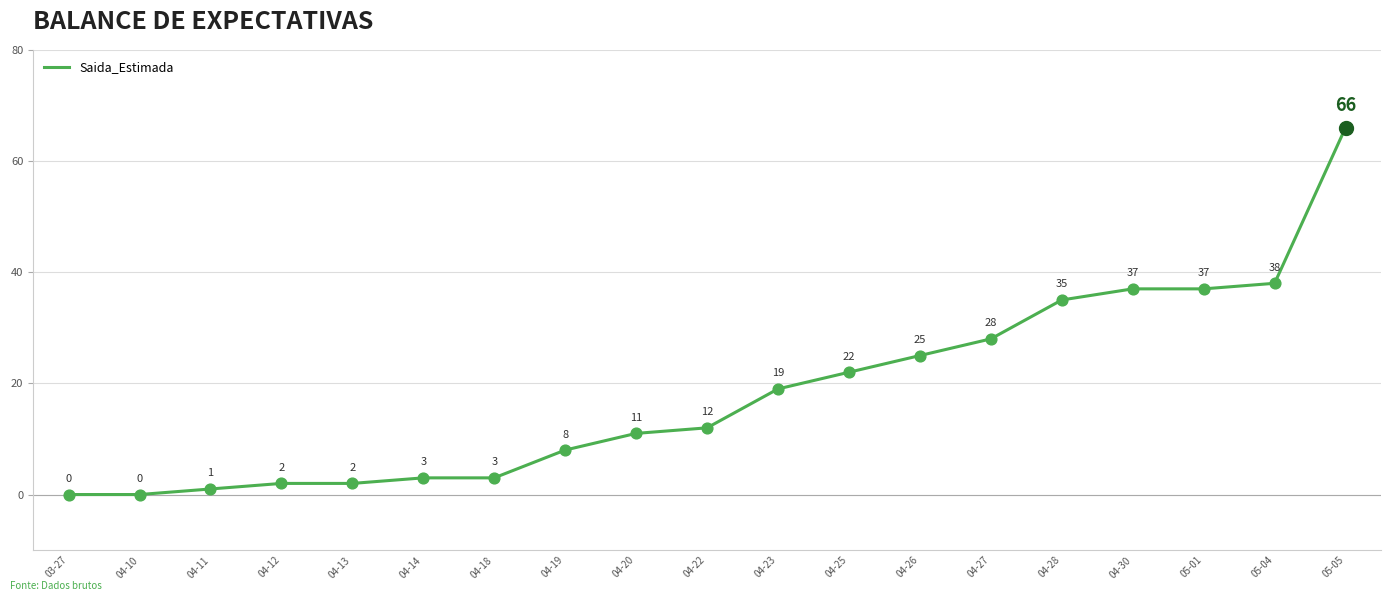

What is the ratio of the value at 04-19 to the value at 04-13?

4.0